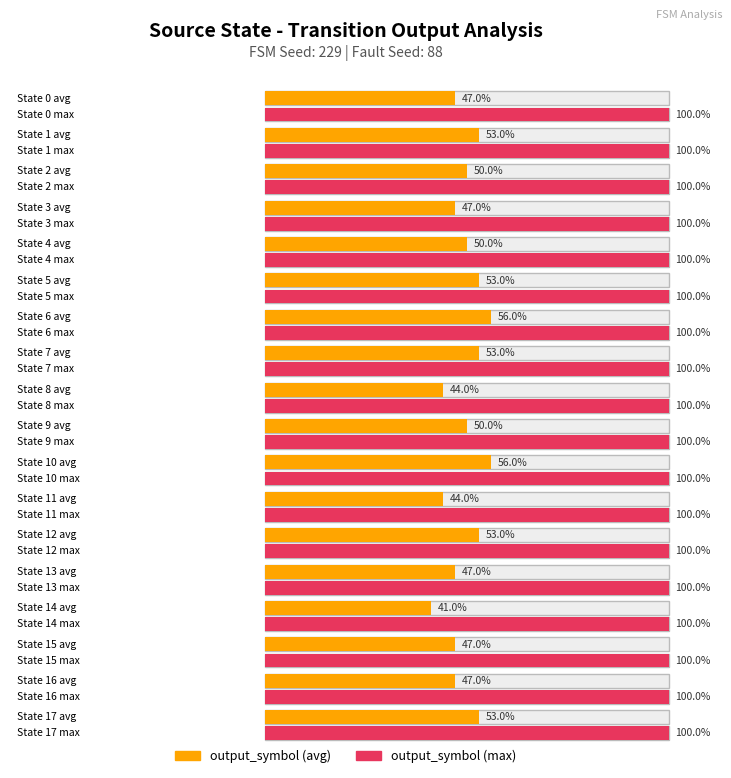

What is the maximum value for output_symbol (max)?

1.0